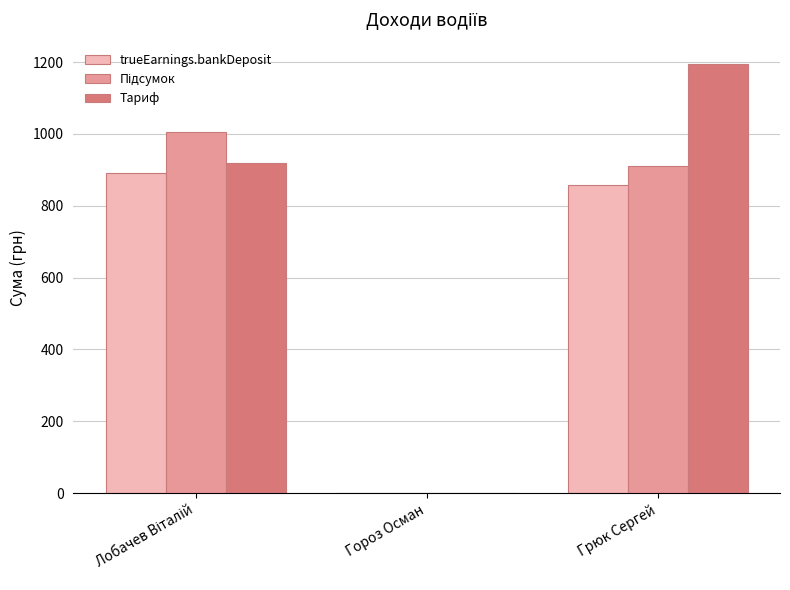

How many values in Тариф are above zero?

2